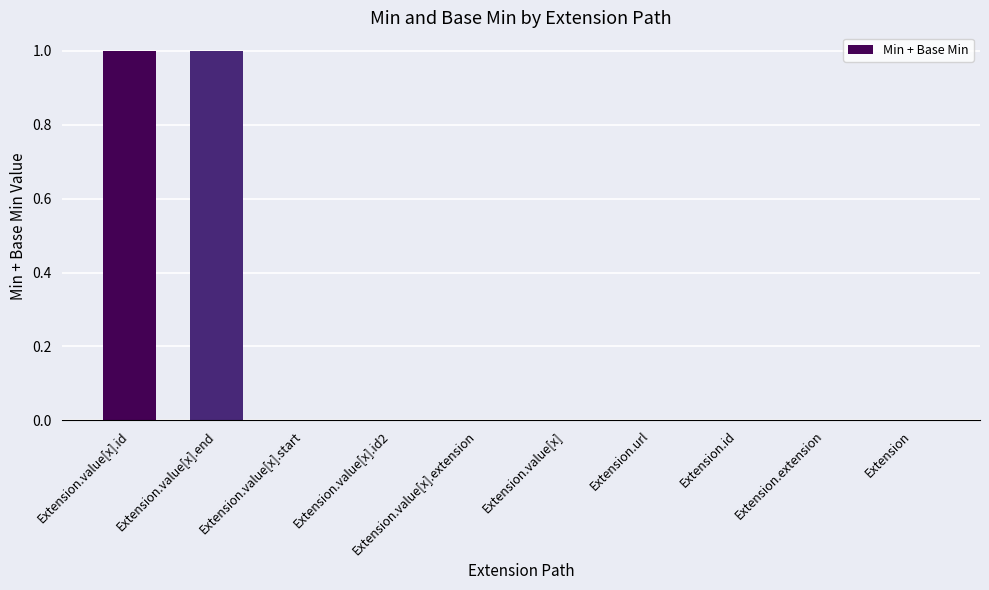

What is the sum of the values at Extension.value[x].end and Extension.value[x].id?

2